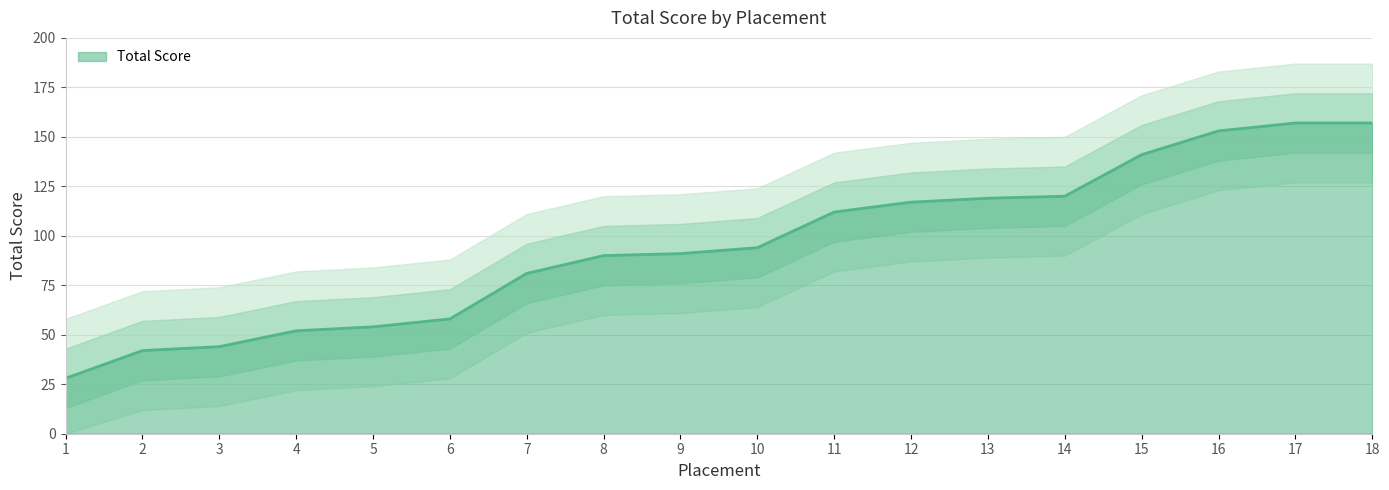

True or false: the data has more than 2 interior local peaks.

False